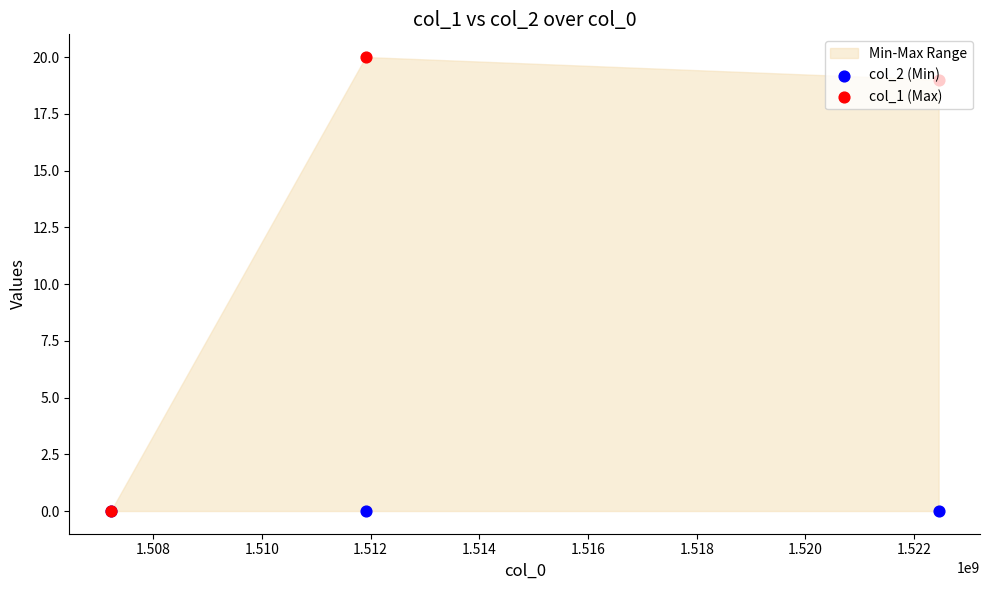

Is the value of col_2 (Min) at 1.506 greater than the value of col_1 (Max) at 1.510?

No